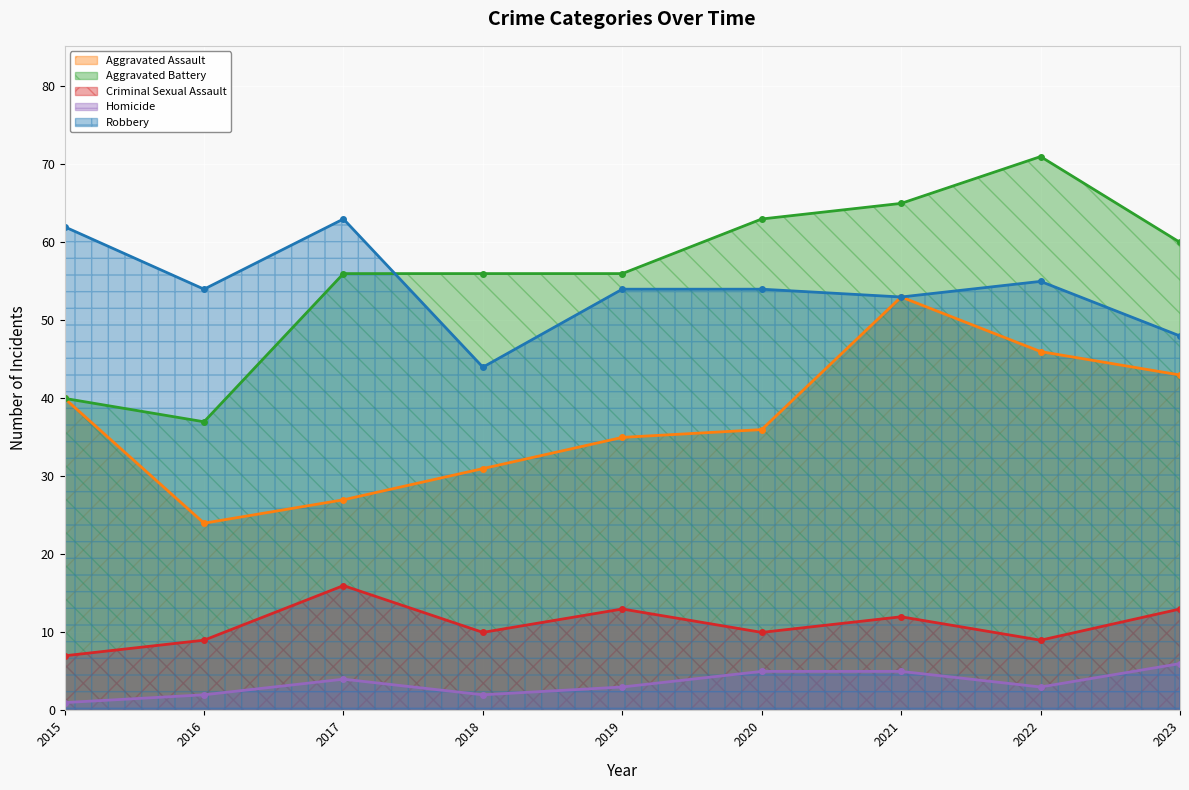

What are all the series names shown in the legend?

Aggravated Assault, Aggravated Battery, Criminal Sexual Assault, Homicide, Robbery